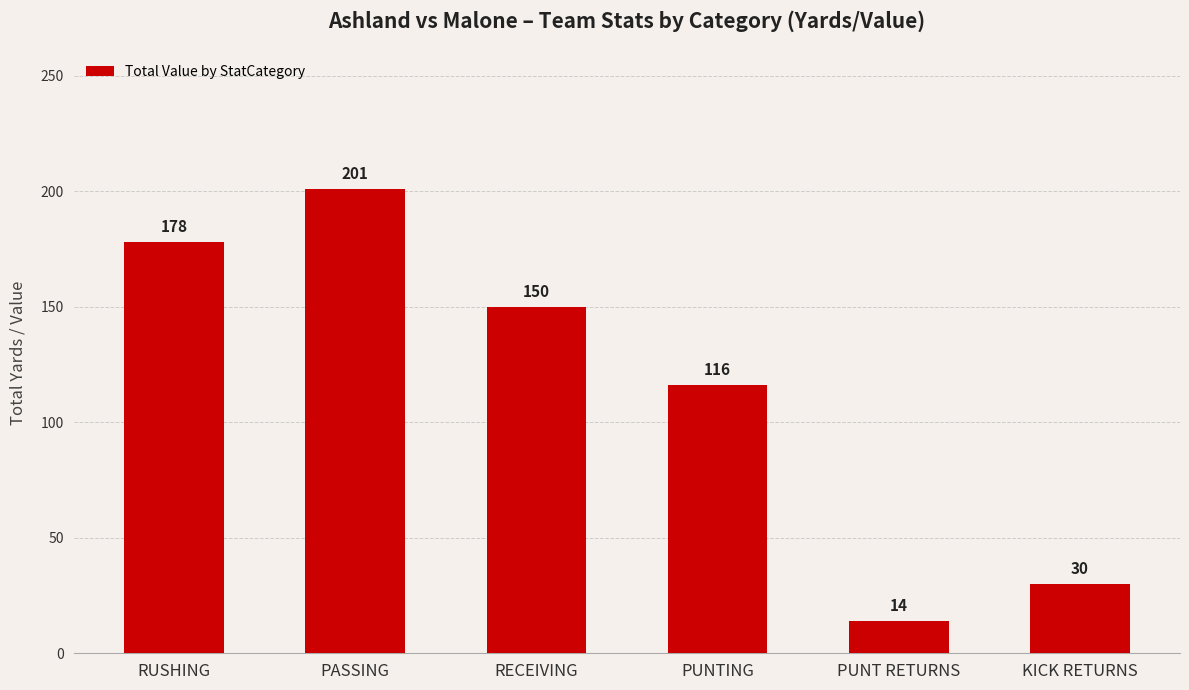

What is the greatest value displayed?

201